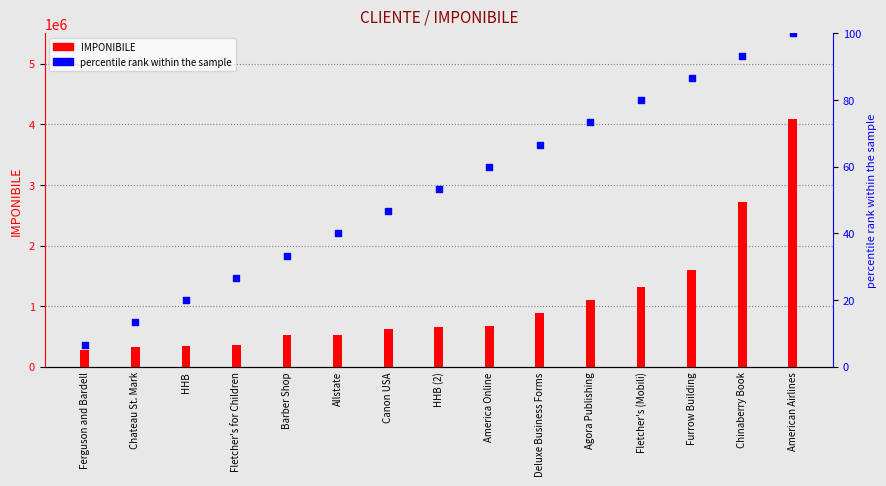

At how many categories does at least one series exceed 1469483?

3